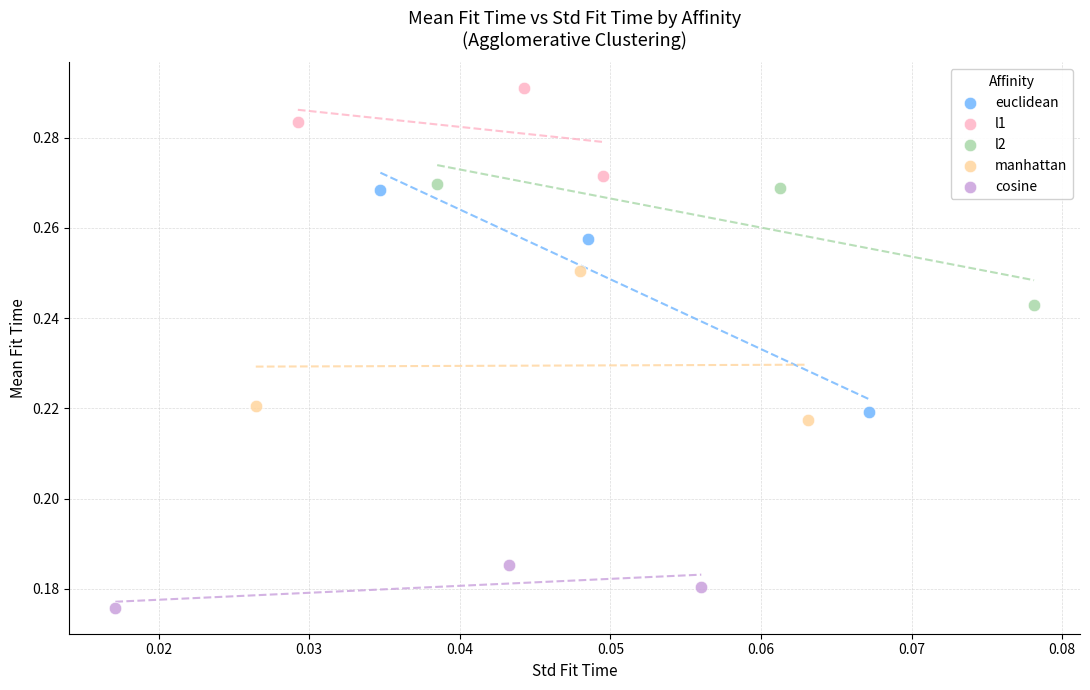

What are all the series names shown in the legend?

euclidean, l1, l2, manhattan, cosine